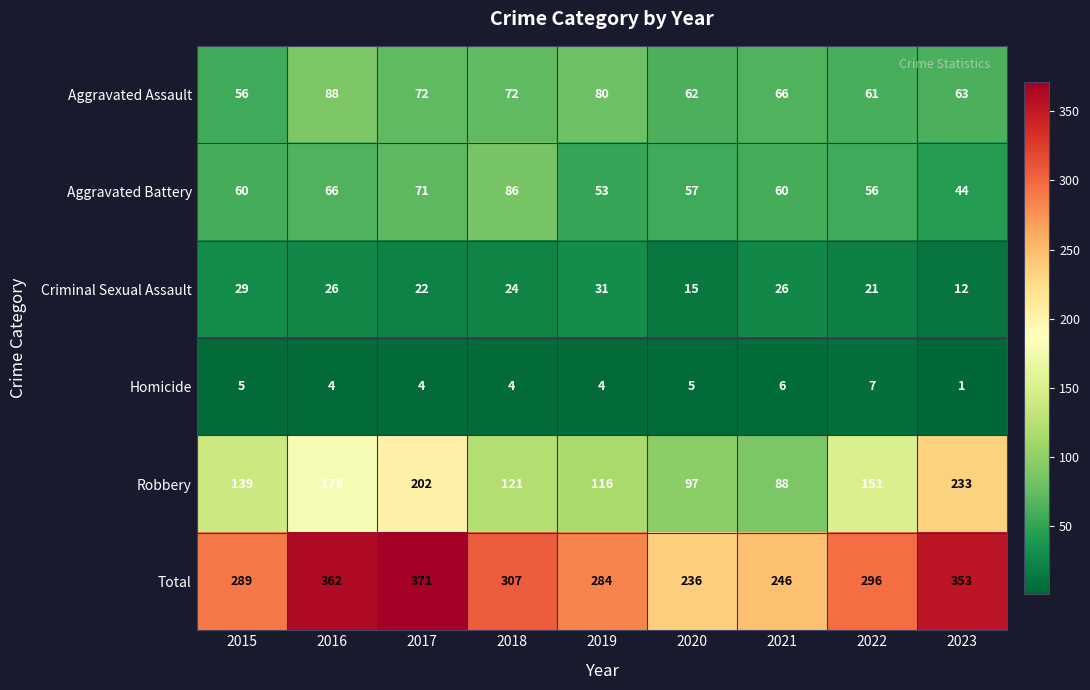

What is the average value of the Robbery series?

147